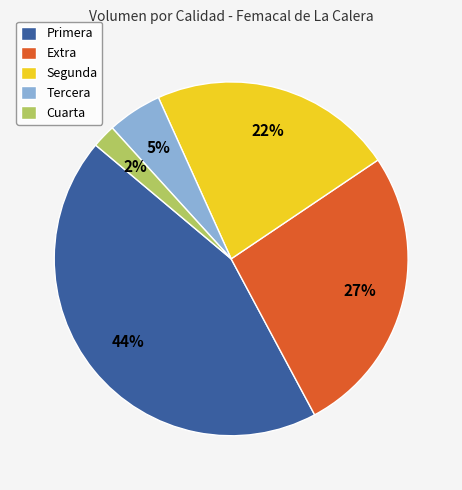

The Extra slice represents 32% of the pie. True or false?

False